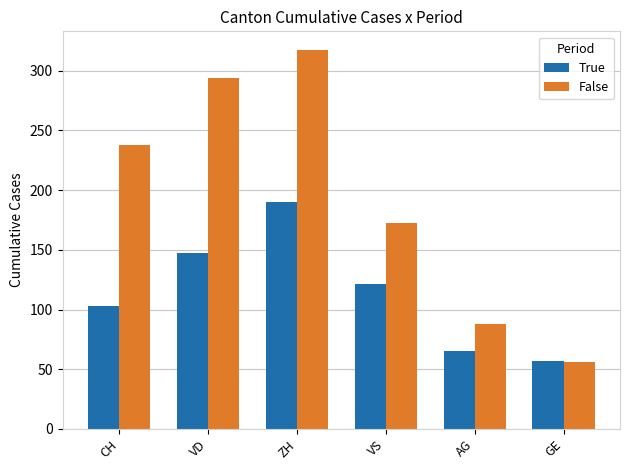

Which category has the highest value across all series?

ZH